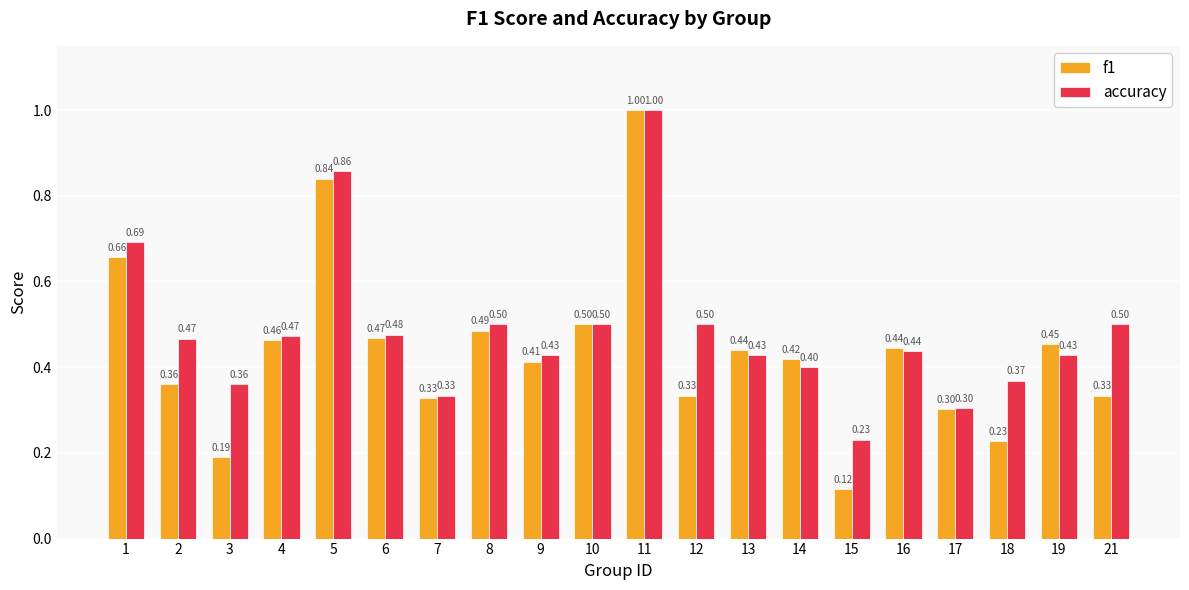

Which series has the widest spread of values?

f1